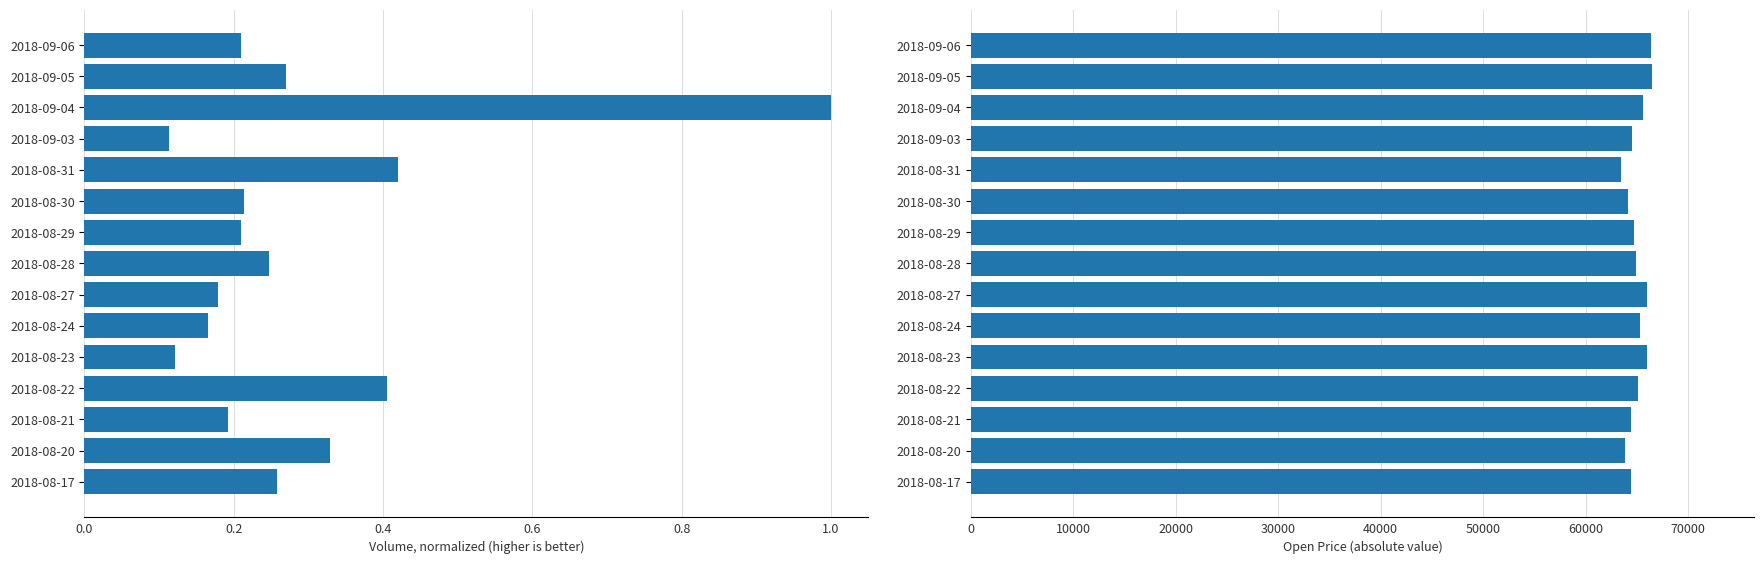

What is the approximate value of Open Price at 2018-09-04?

65600.0